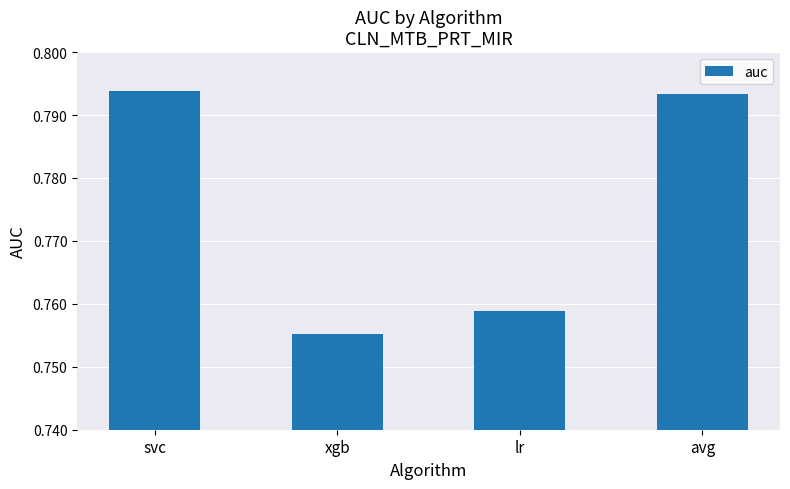

Which has a higher value, lr or avg?

avg